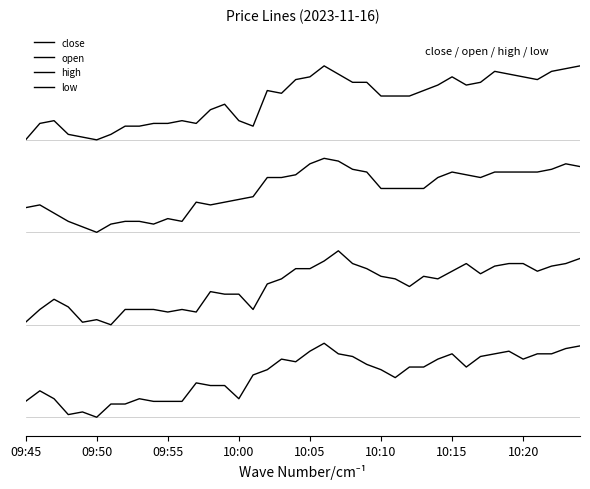

What is the value of the open point at the 22nd from the left?

0.8